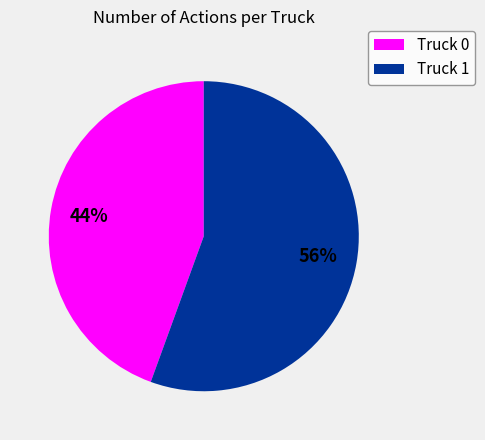

Which has a higher value, Truck 1 or Truck 0?

Truck 1